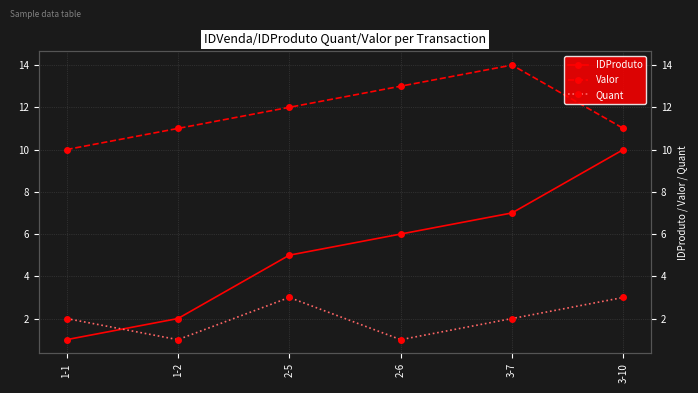

What is the maximum value shown in the chart?

14